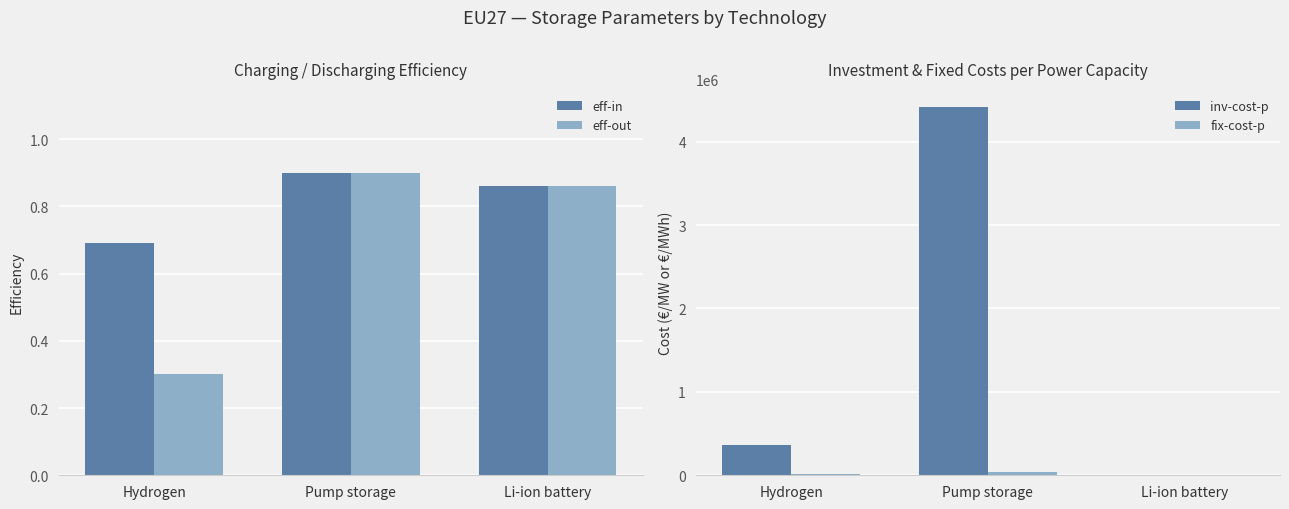

Rank the series by their maximum value, from lowest to highest.

eff-in, eff-out, fix-cost-p, inv-cost-p